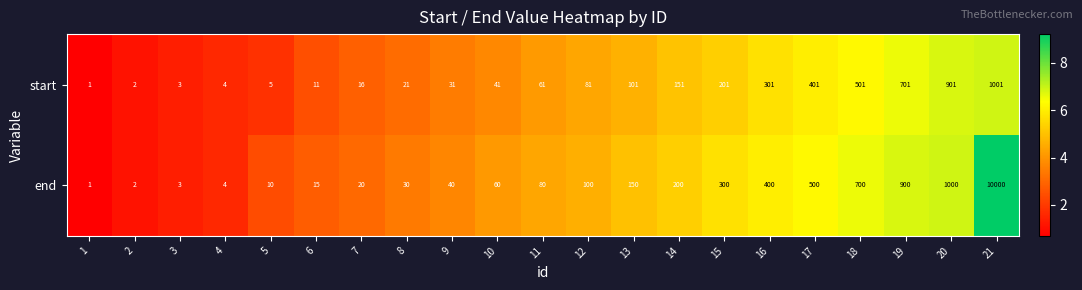

How many data points in start are less than 61?

10